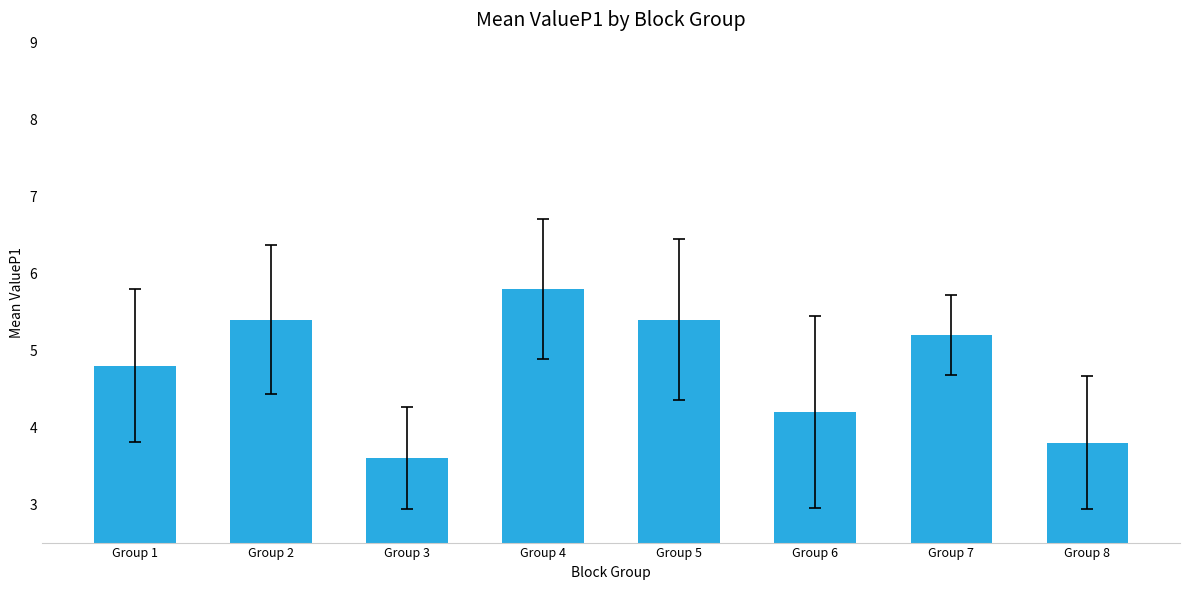

Reading left to right, list all the values displayed in this chart.

Group 1=4.8	Group 2=5.4	Group 3=3.6	Group 4=5.8	Group 5=5.4	Group 6=4.2	Group 7=5.2	Group 8=3.8